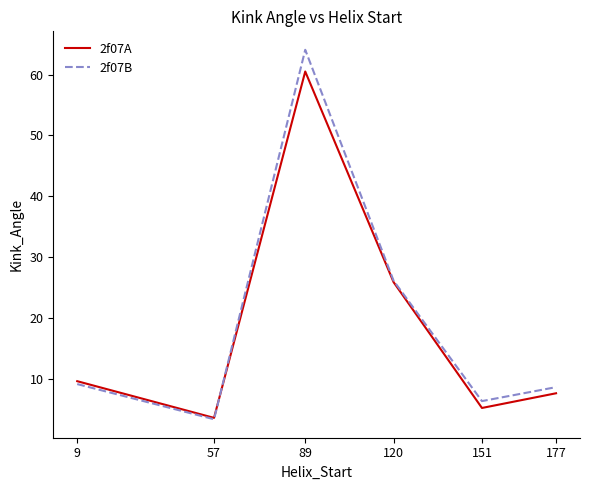

Which series has the largest total across all categories?

2f07B